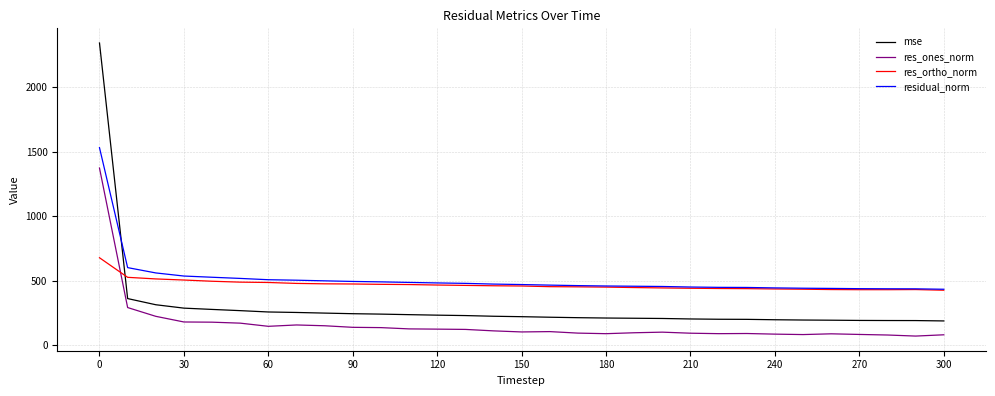

Which series has the largest total across all categories?

residual_norm